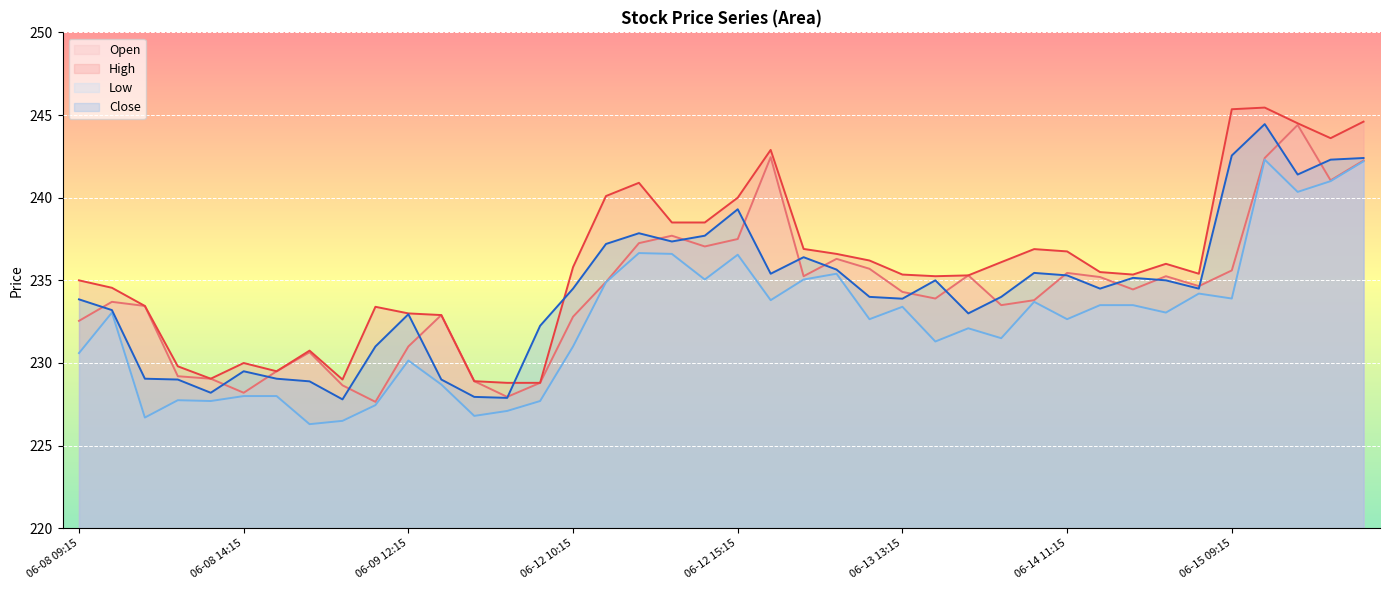

The value of Open at 06-08 15:15 is 349.9. True or false?

False